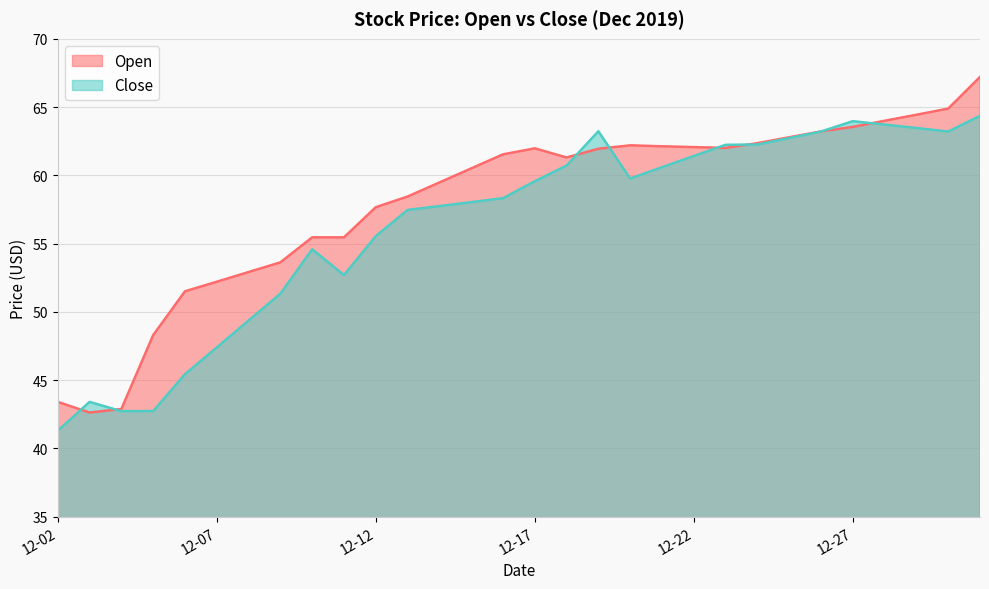

List the series in order of their peak value, highest first.

Open, Close